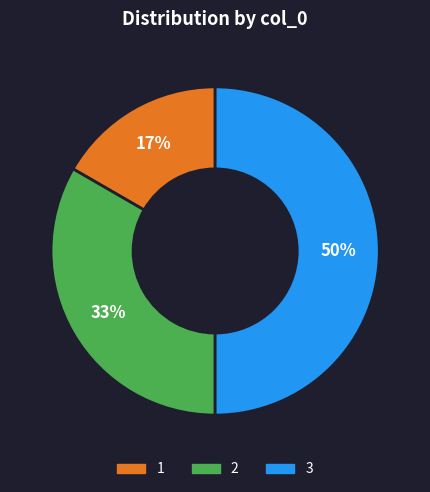

To the nearest percent, what is the difference between the largest and smallest slice percentages?

33%